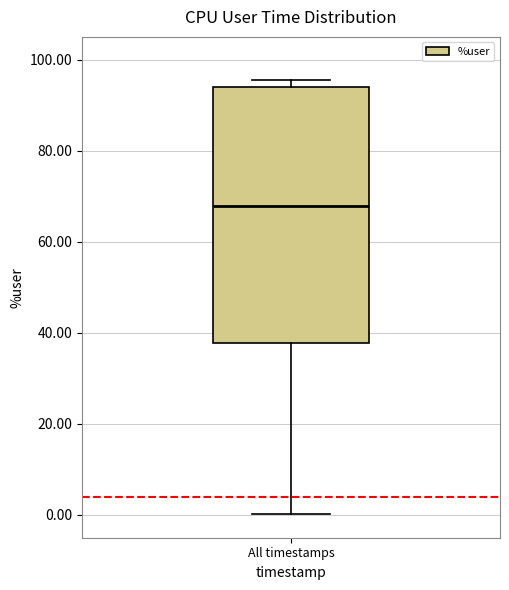

Where is the upper edge of the box for All timestamps on the y-axis? The values are not printed on the chart, so give them approximately, as read against the axis.

94